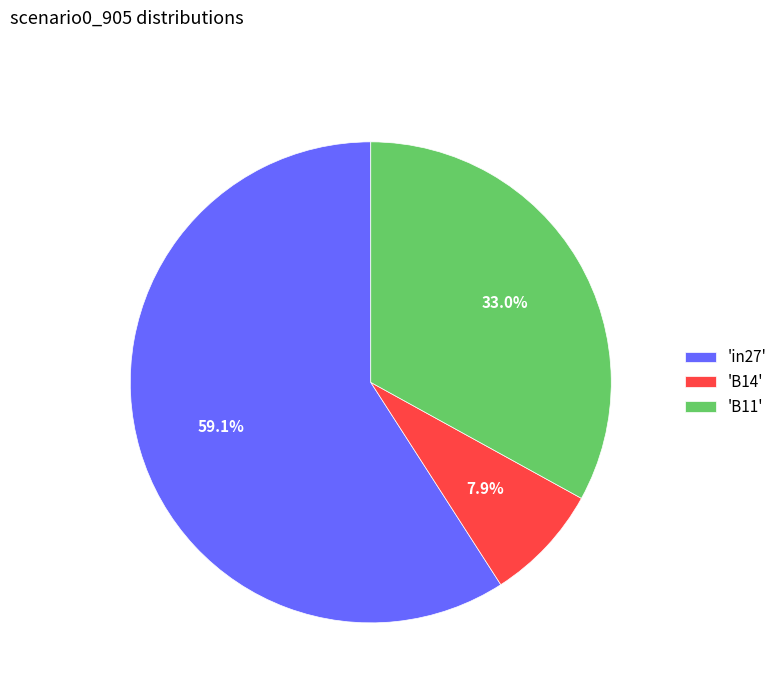

What is the total percentage of 'B14' and 'in27'?

67.0%